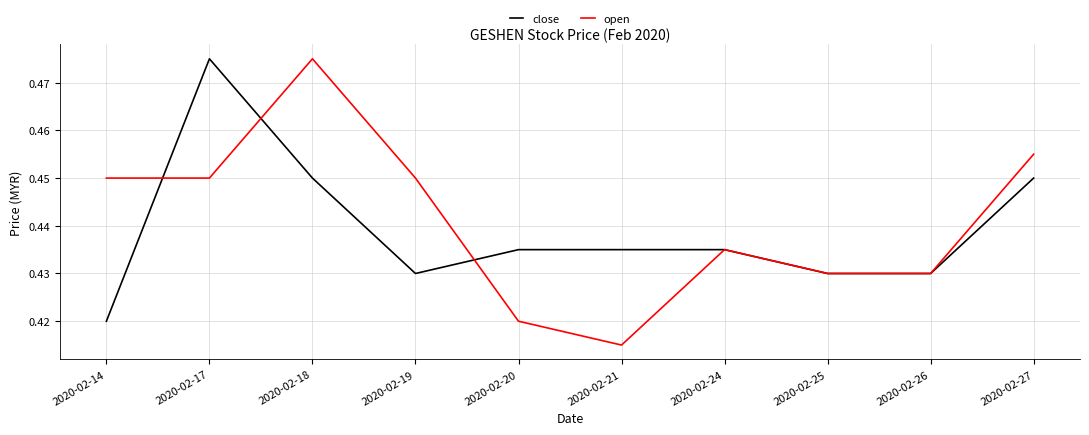

Which category has the lowest value in the open series?

2020-02-21